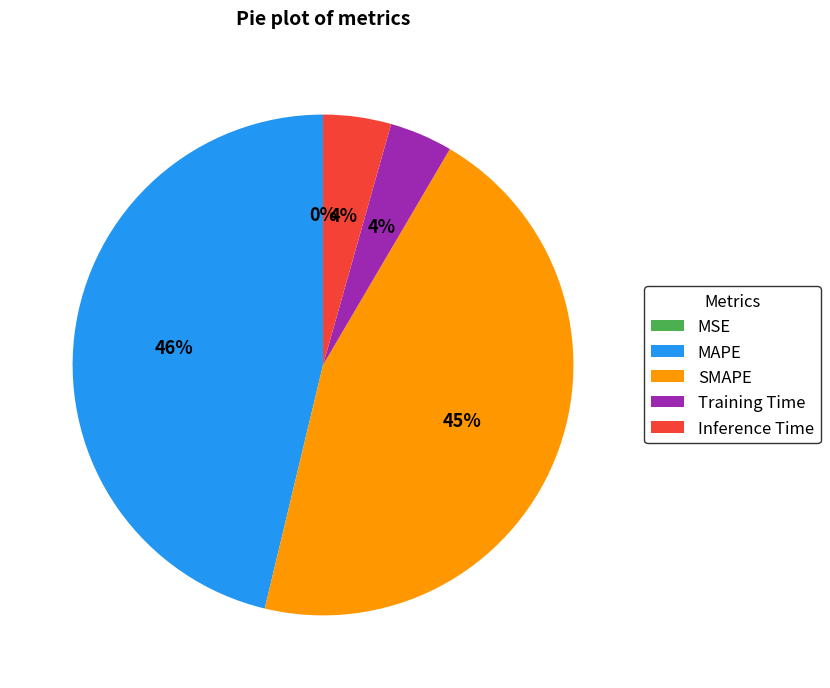

Combined, do Training Time and SMAPE account for over 50%?

No